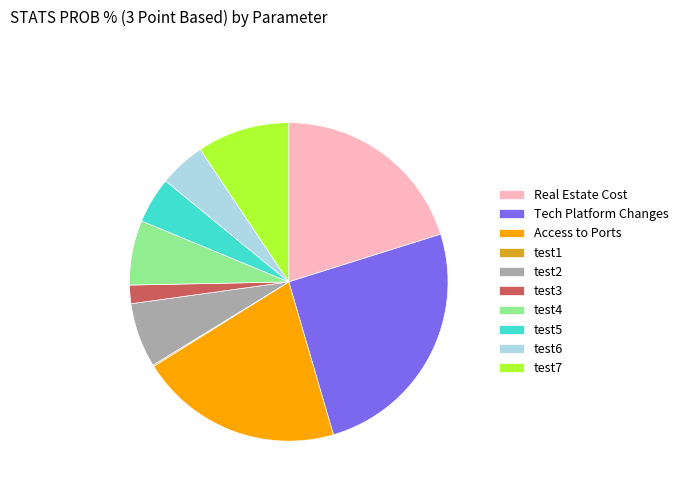

Is it true that test5 is 18% of the pie?

False